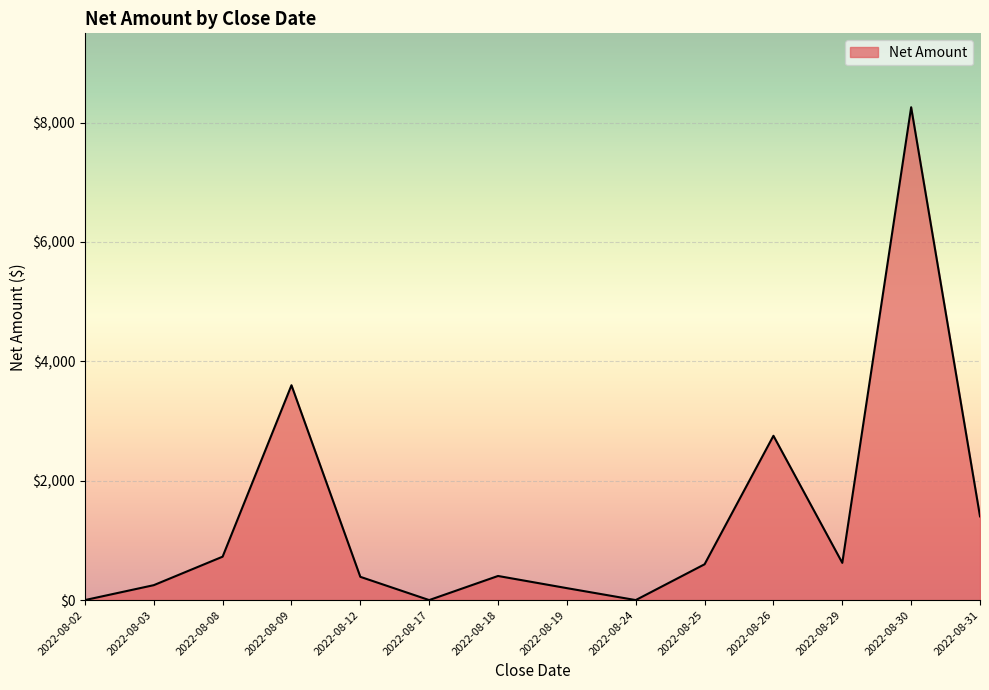

Is it true that the value at 2022-08-03 is 250.0?

True